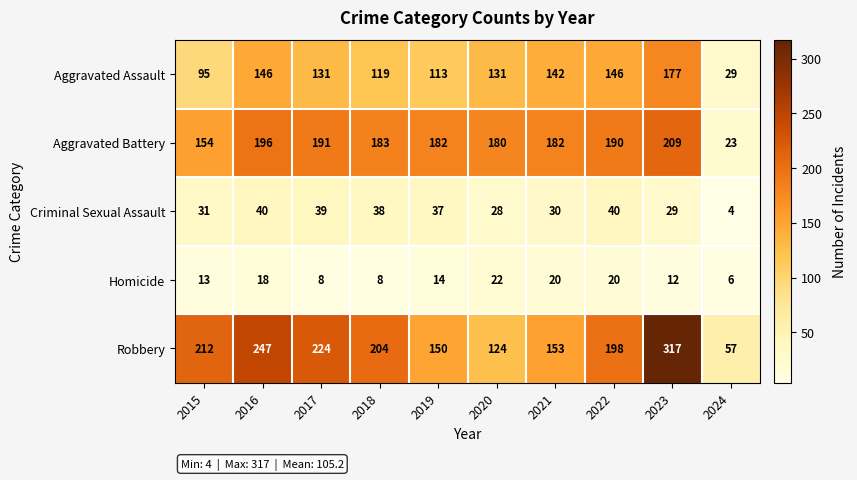

Where is Criminal Sexual Assault nearest to the value 22?

2020